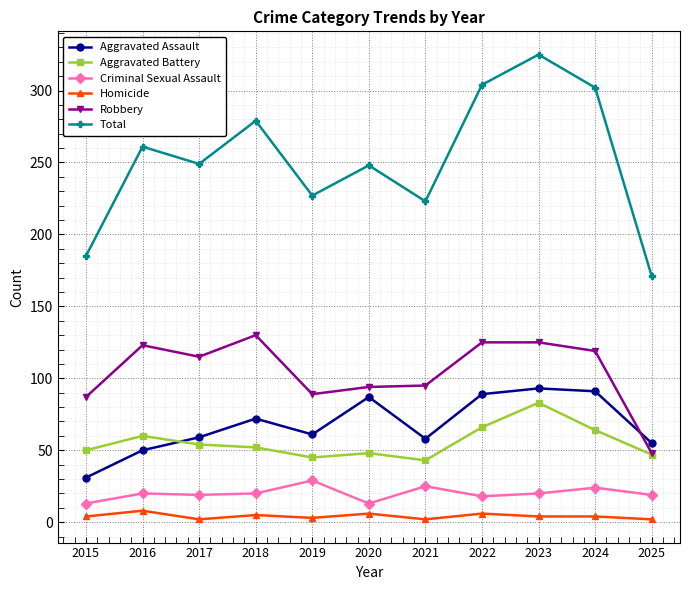

What is the minimum value shown in the chart?

2